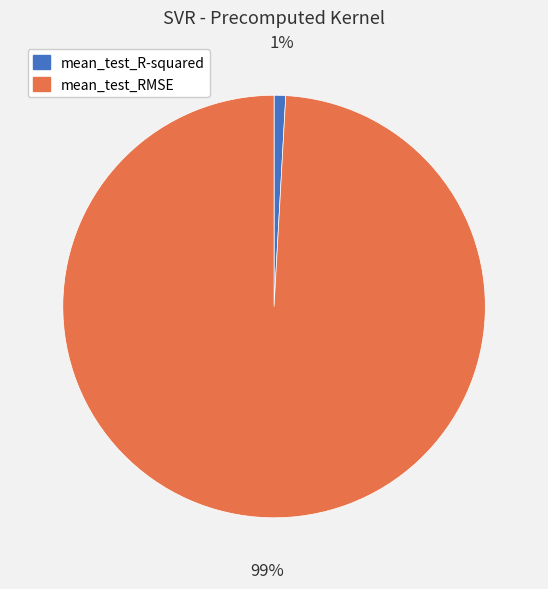

Rank the categories by value from highest to lowest.

mean_test_RMSE, mean_test_R-squared